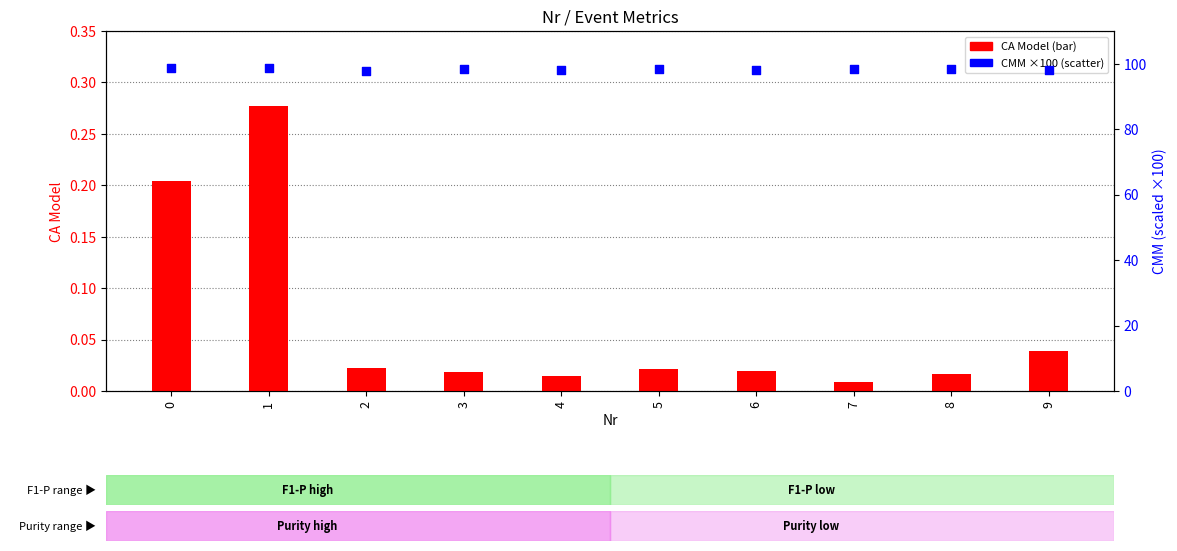

What is the total value across all series at 2?

97.9